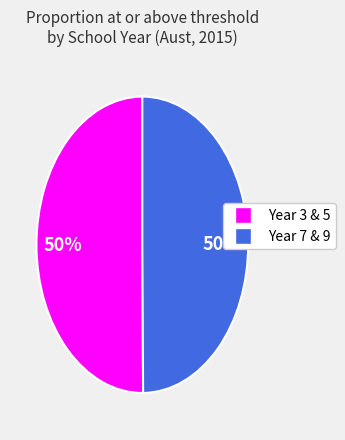

To the nearest percent, what is the average slice percentage?

50%